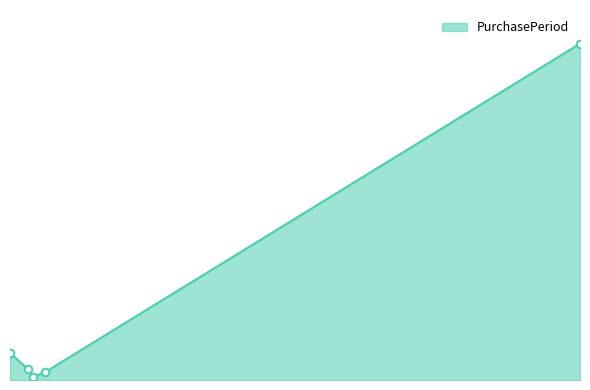

Is this an area chart (filled region under the line)?

Yes